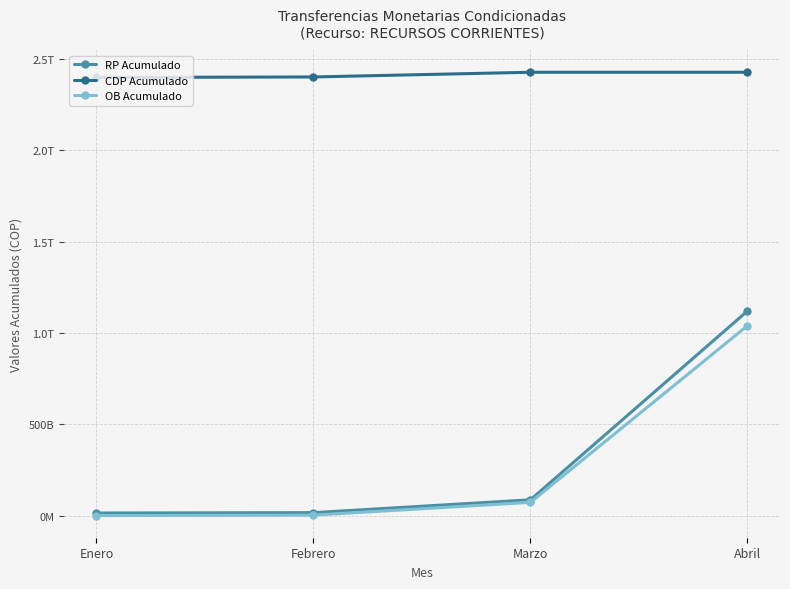

Between Marzo and Abril, which series saw the biggest shift?

RP Acumulado